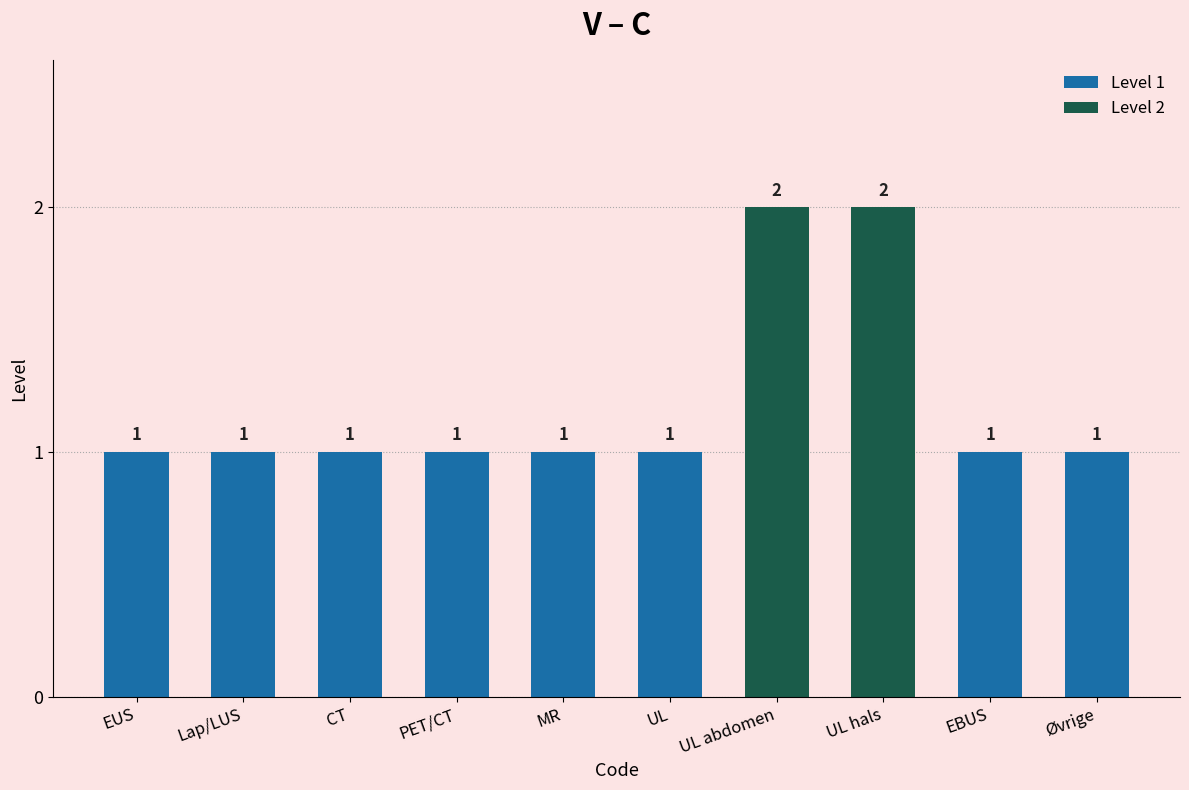

What is the sum of the values at mr and other?

2